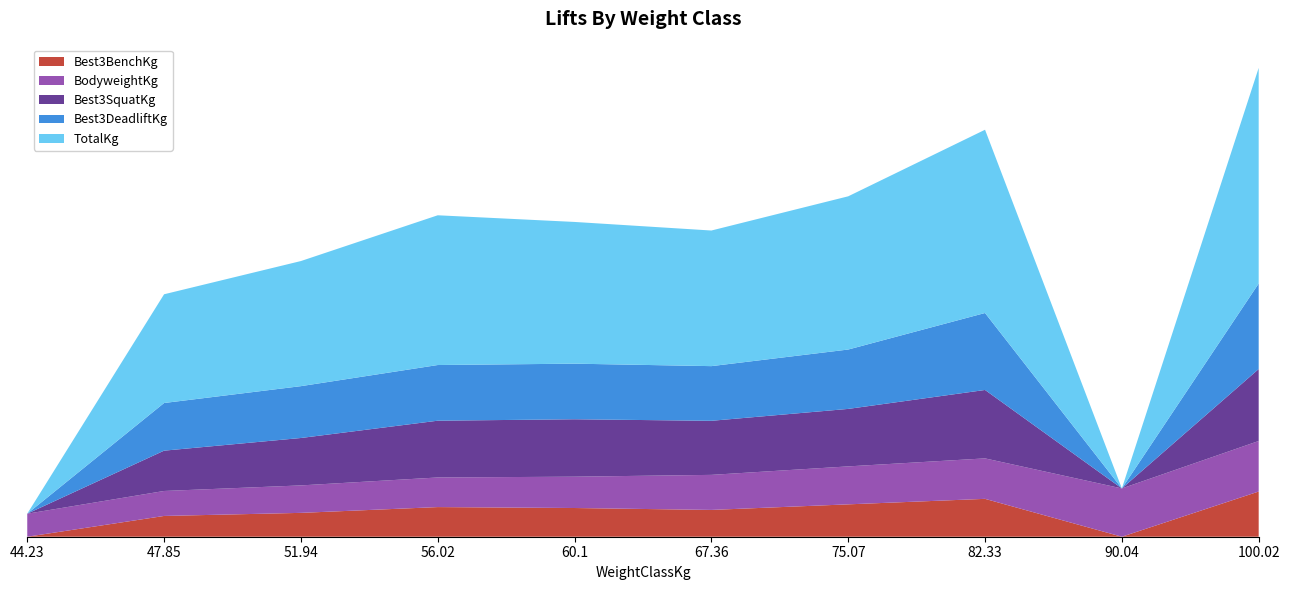

Reading right to left, extract all data points from this chart.

Best3BenchKg: 83.9	0.0	70.3	60.1	49.8	53.3	55.0	44.3	38.6	0.0
BodyweightKg: 93.8	89.6	75.1	70.5	65.1	58.1	55.0	51.0	46.4	42.7
Best3SquatKg: 133.6	0.0	127.0	106.7	100.4	106.6	105.4	88.0	74.8	0.0
Best3DeadliftKg: 158.8	0.0	142.9	110.2	101.5	103.2	103.3	96.2	88.5	0.0
TotalKg: 400.3	0.0	340.2	284.4	251.8	263.1	278.0	232.2	201.8	0.0